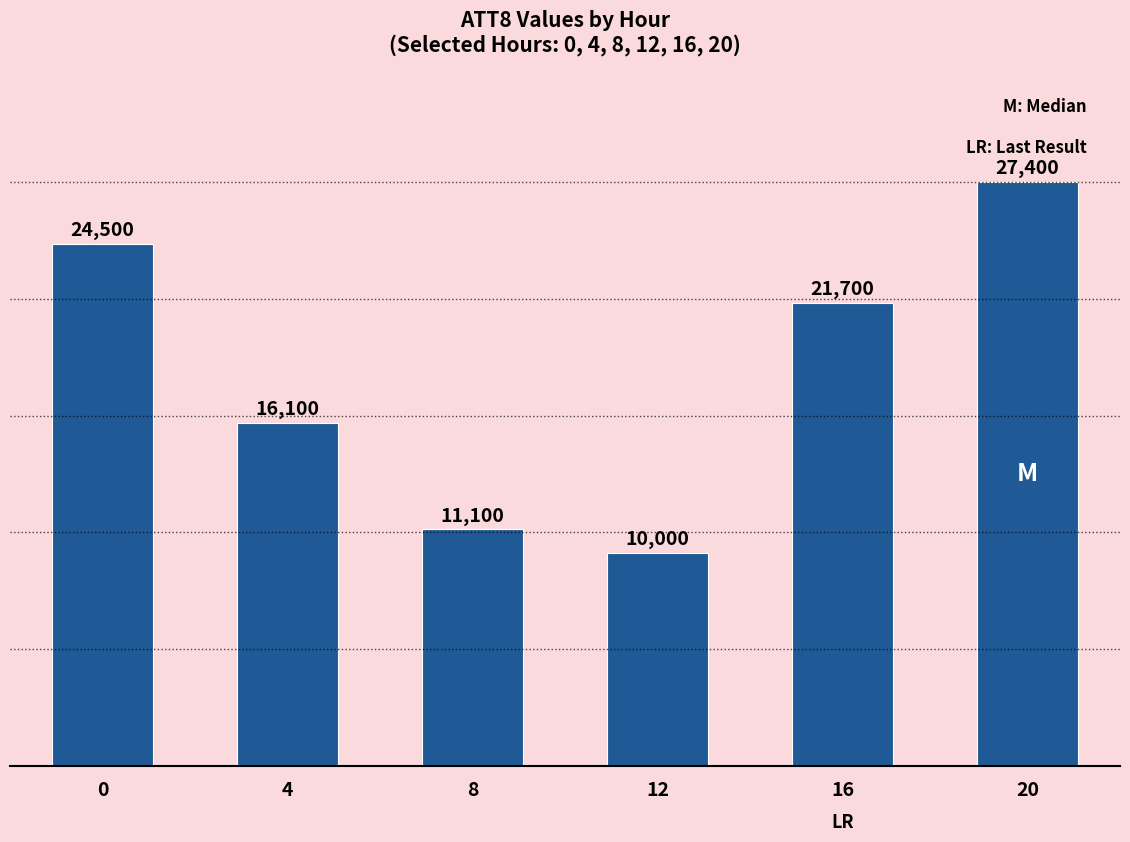

Reading left to right, what are all the values shown in this chart?

24500	16100	11100	10000	21700	27400